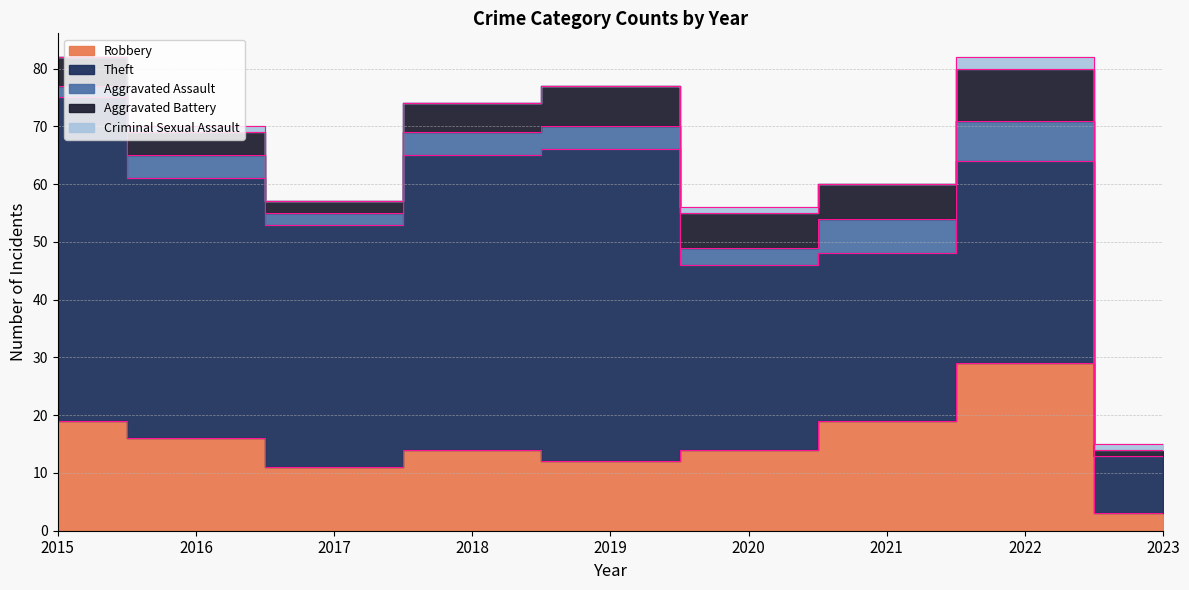

At 2021, list the series in order from smallest to largest.

Criminal Sexual Assault, Aggravated Assault, Aggravated Battery, Robbery, Theft